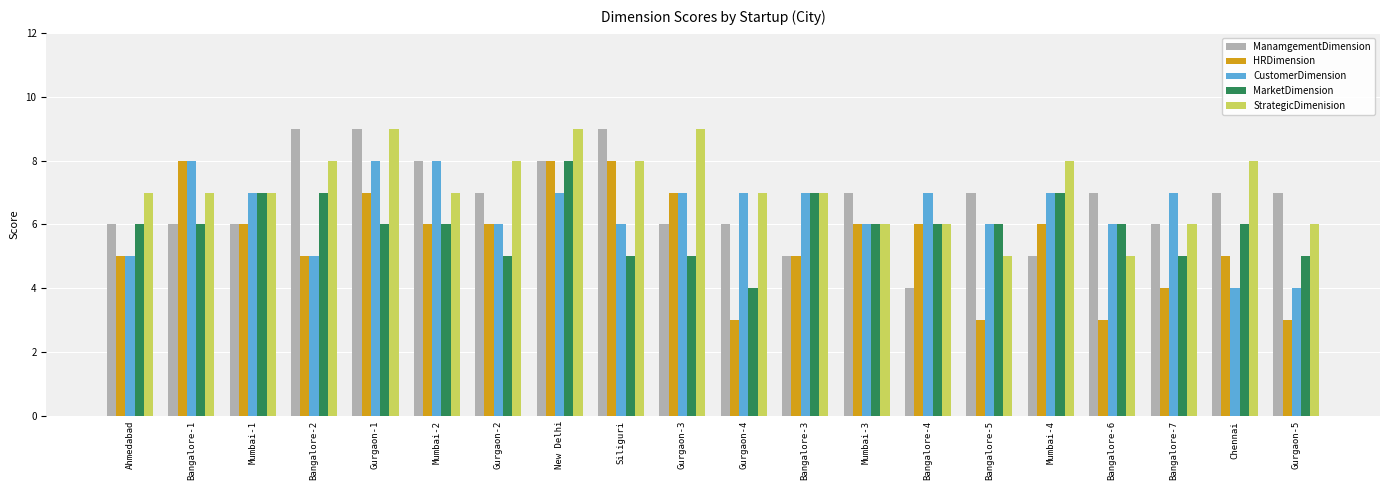

Is it true that CustomerDimension equals 7 at Mumbai-4?

True